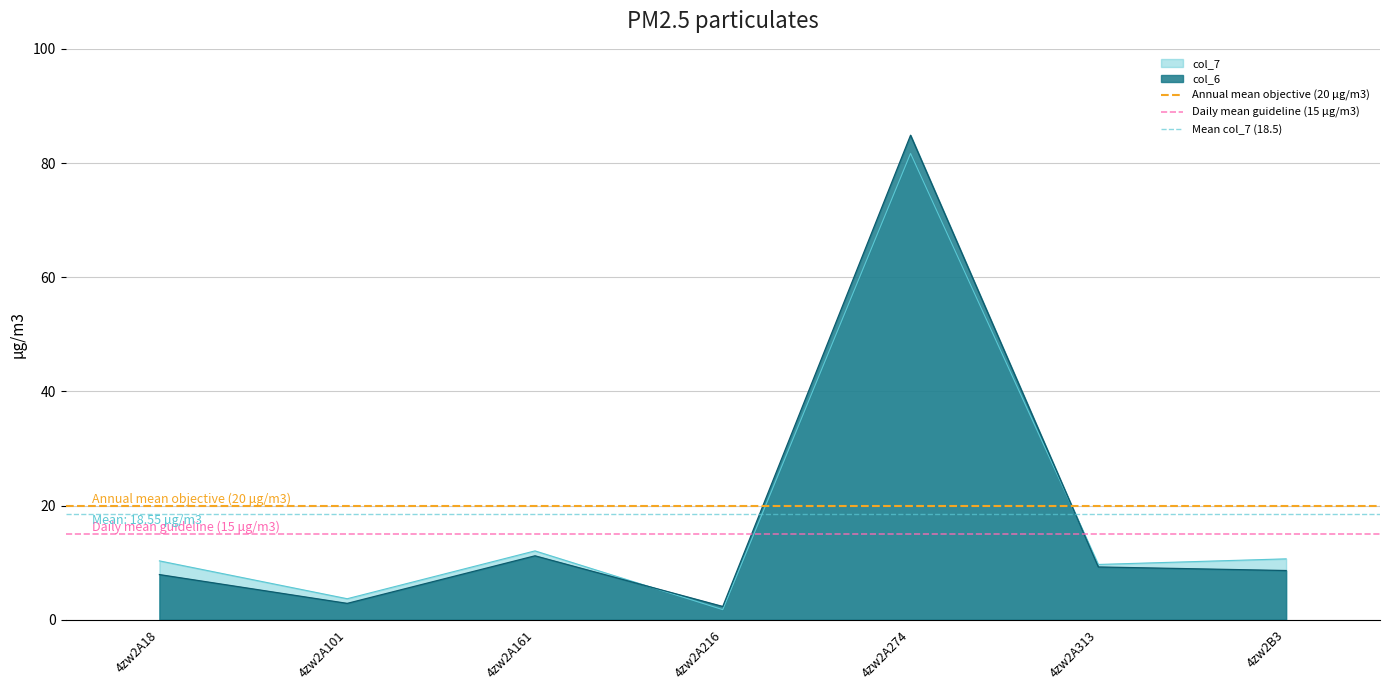

What is the maximum value for col_7?

81.7